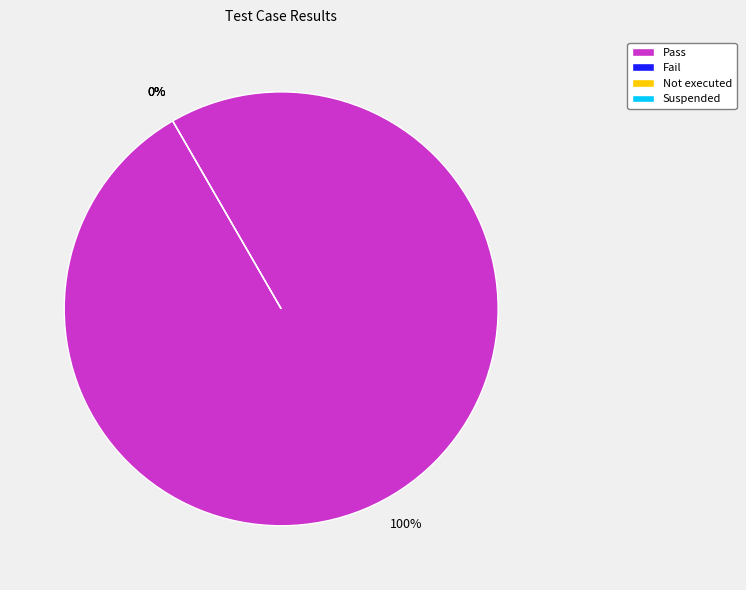

Is Pass the majority of the pie?

Yes